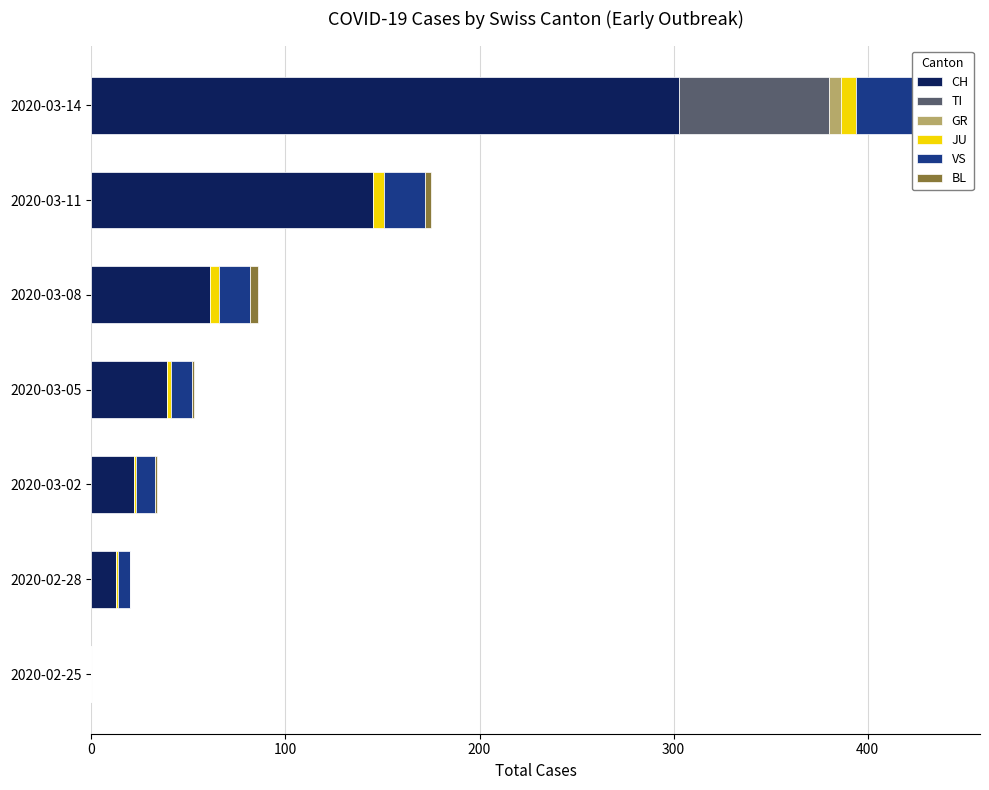

Rank the series at 2020-02-28 from highest to lowest value.

CH, VS, JU, TI, GR, BL